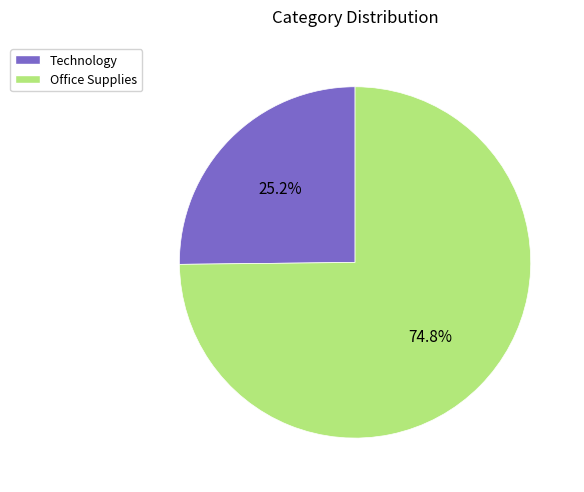

How many segments does this pie chart have?

2